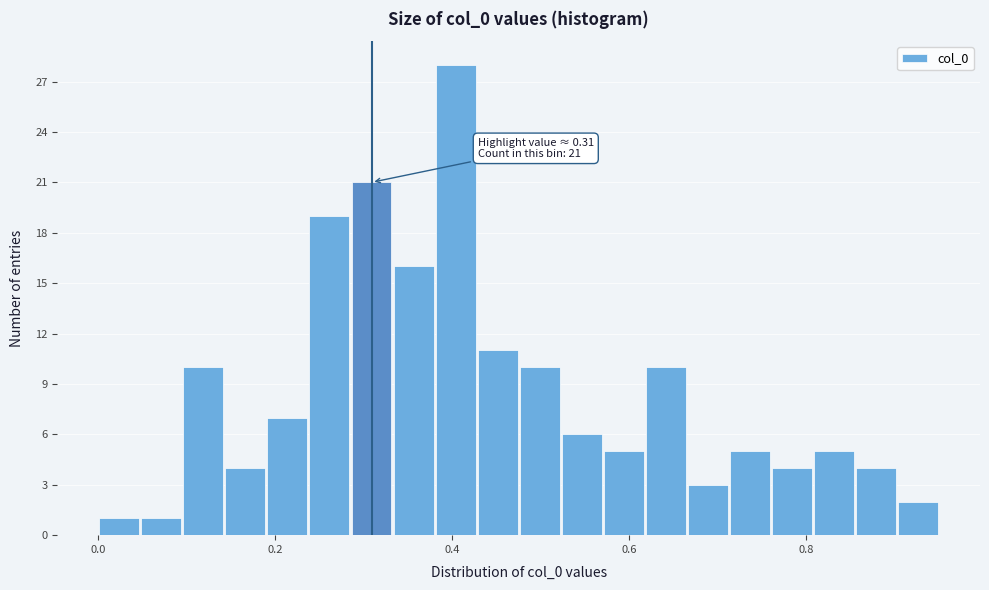

Read against the x-axis, roughly where is the centre of the tallest bar?

0.40